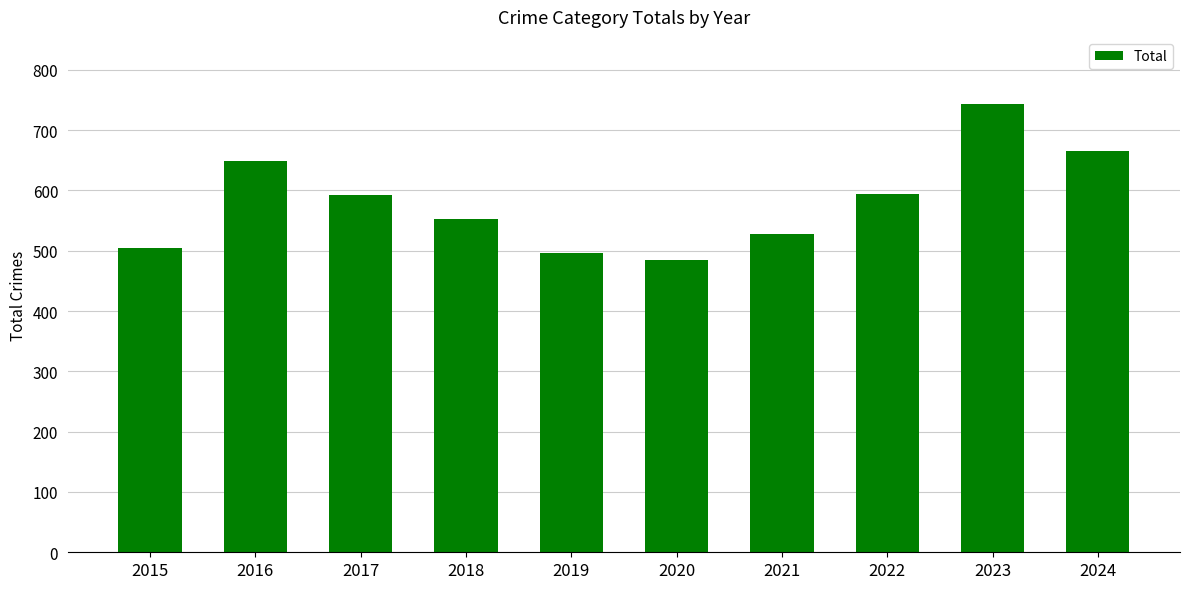

Count the number of data series in this chart.

1